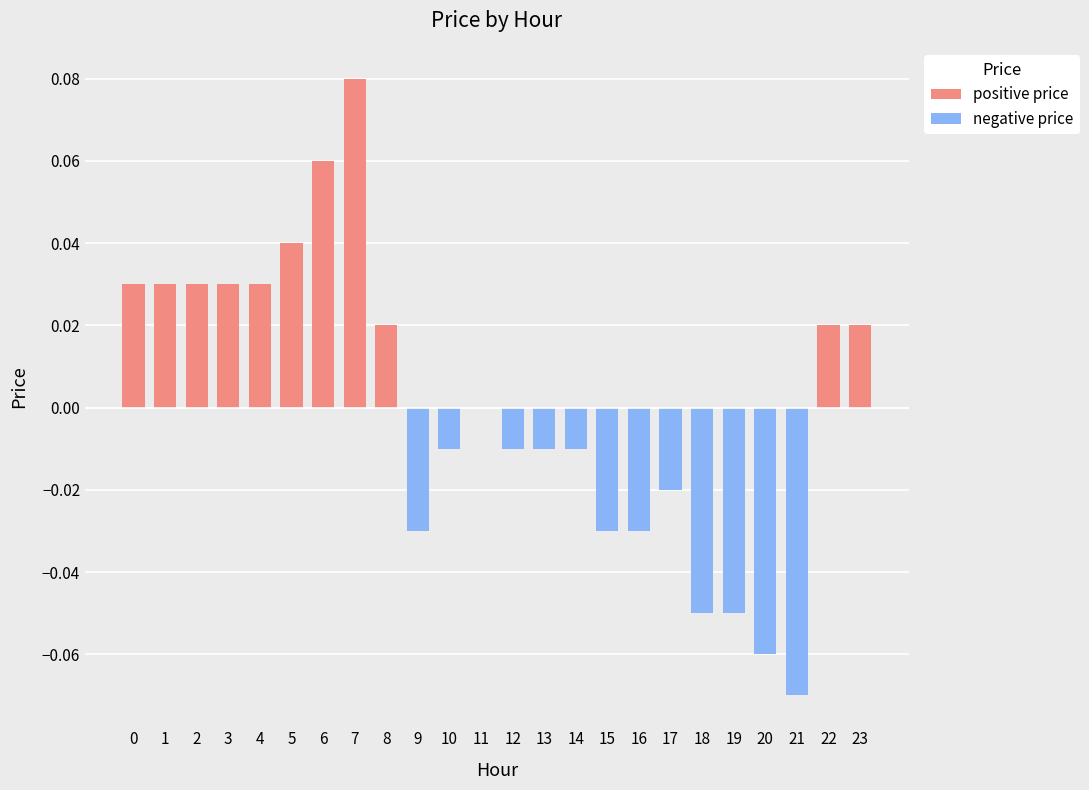

Are the bars horizontal?

No